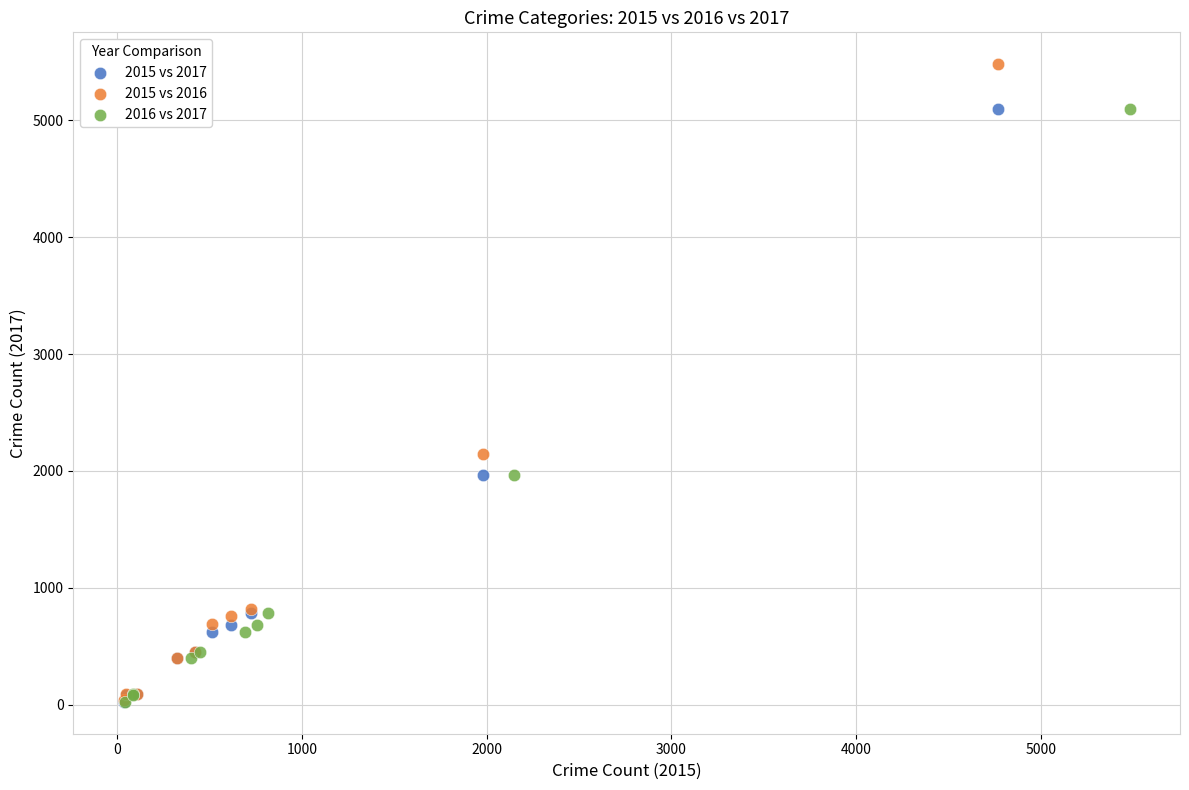

Which series reaches the maximum Y coordinate?

2015 vs 2016